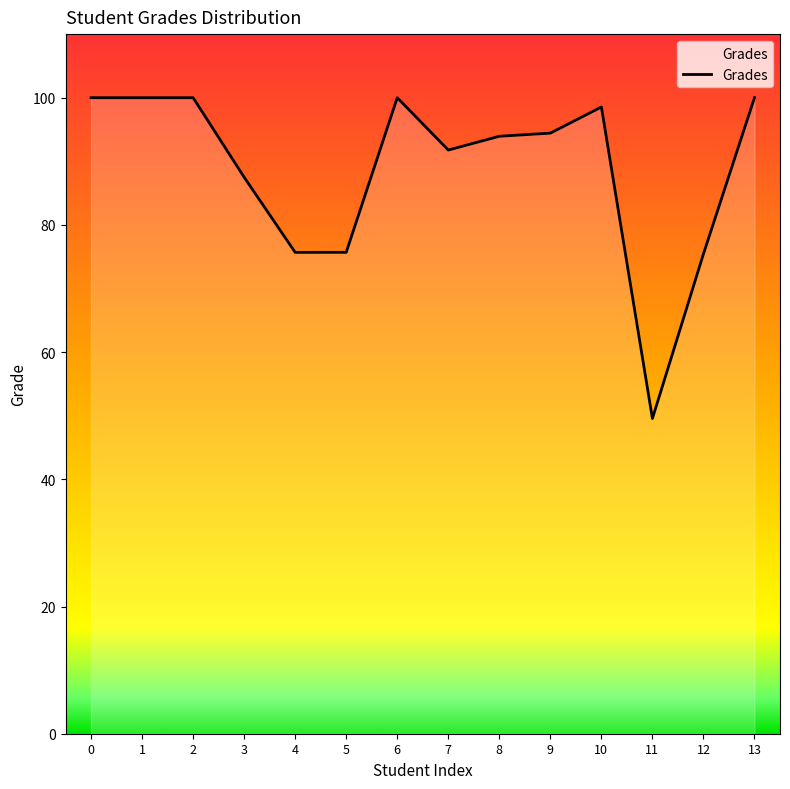

What is the difference between the maximum and minimum values?

50.4